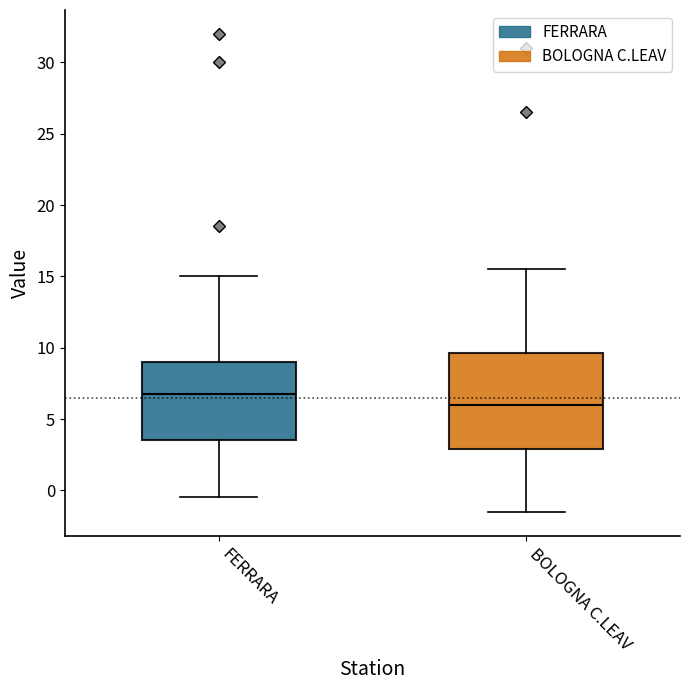

Which box has the lowest median line?

BOLOGNA C.LEAV